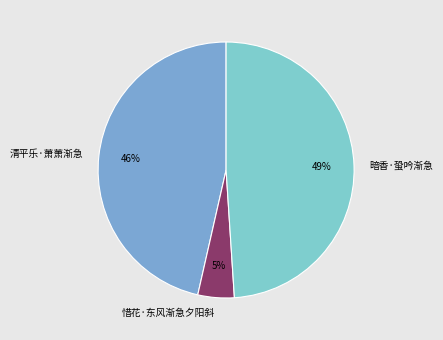

To the nearest percent, what is the difference between the largest and smallest slice percentages?

44%